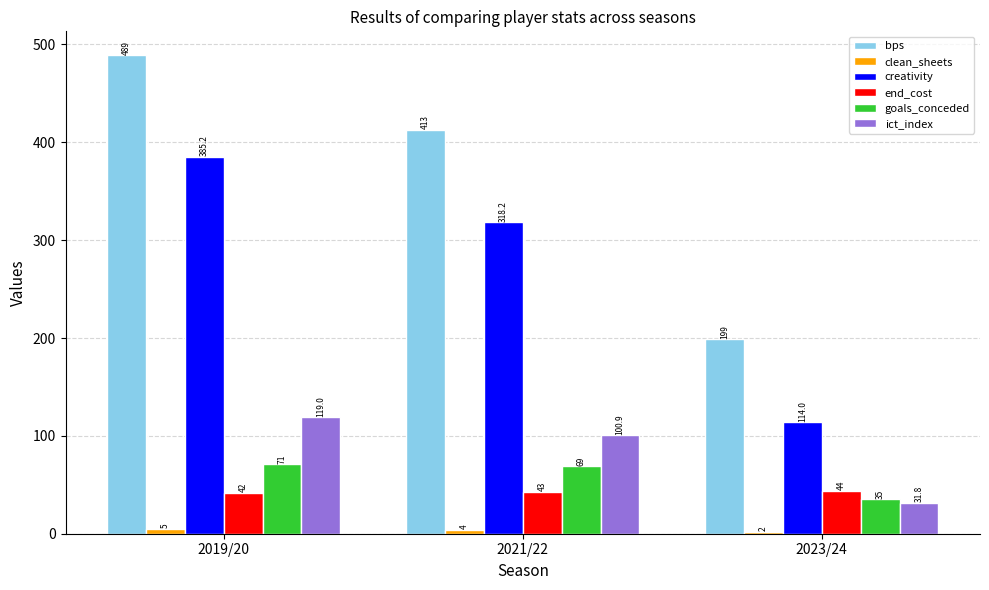

At which category does the chart reach its minimum across all series?

2023/24